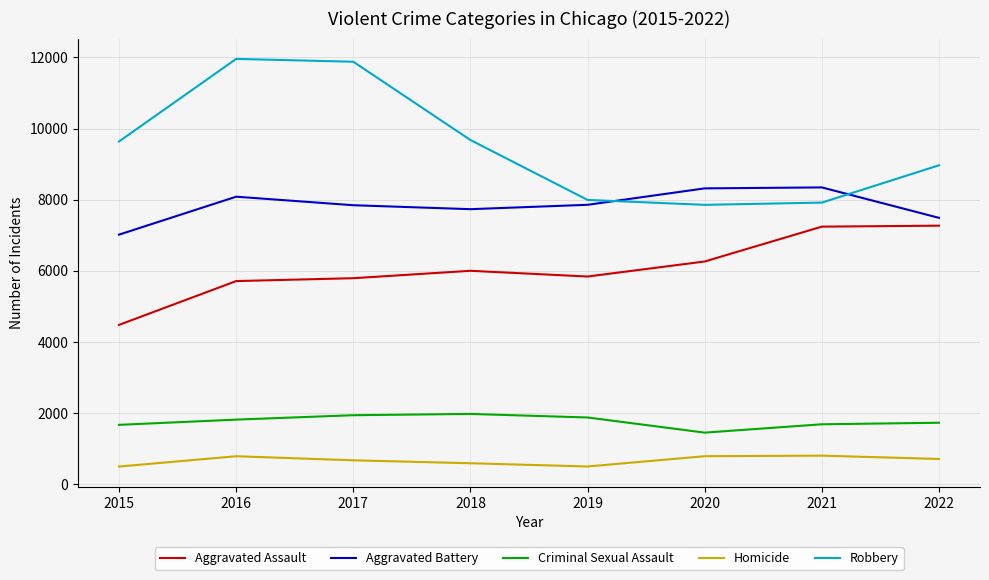

Between 2019 and 2021, which series saw the biggest shift?

Aggravated Assault